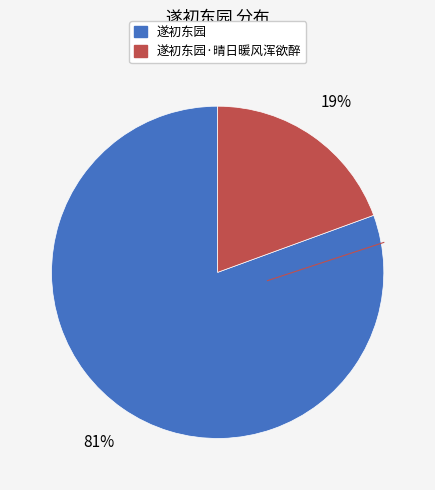

To the nearest percent, what percentage of the pie is 遂初东园?

81%